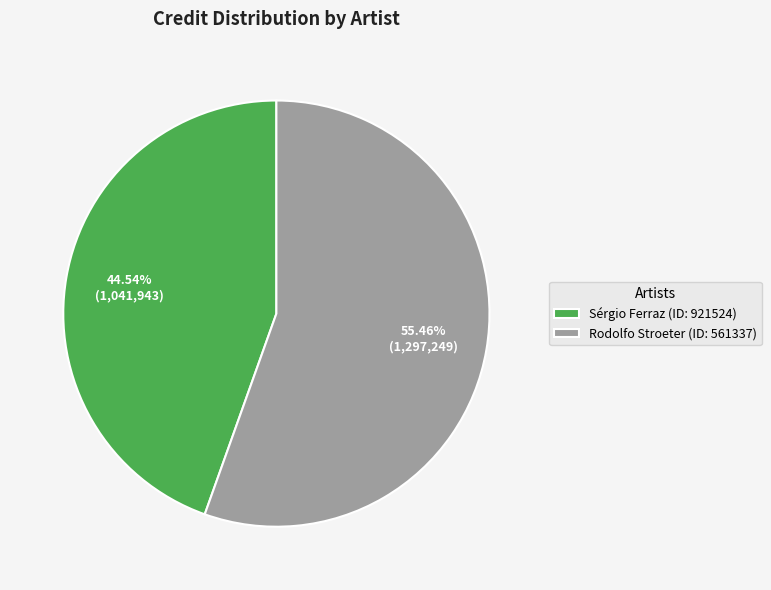

Is the sum of Rodolfo Stroeter (ID: 561337) and Sérgio Ferraz (ID: 921524) greater than half?

Yes